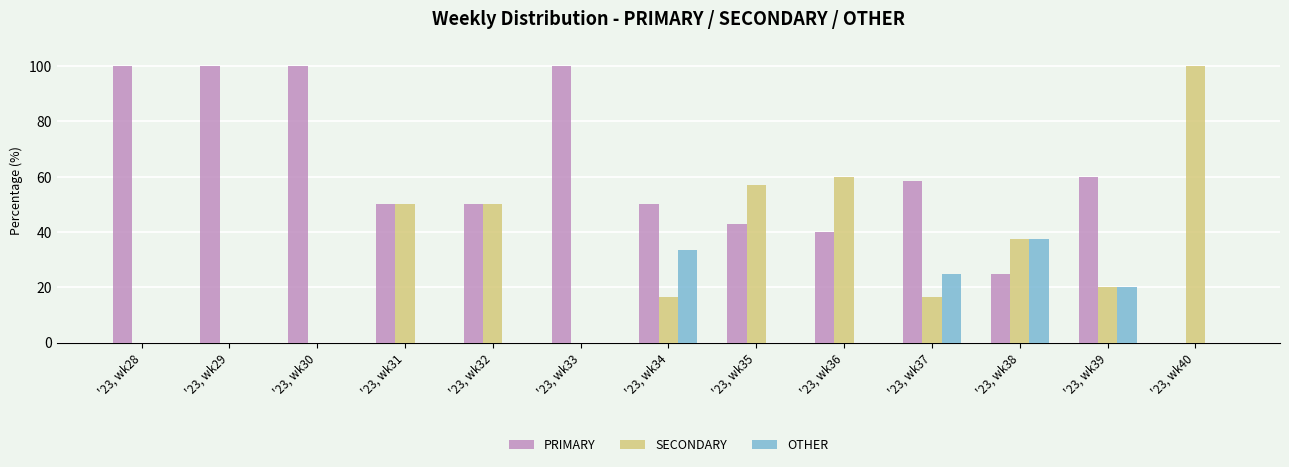

Between '23, wk28 and '23, wk34, which series saw the biggest shift?

PRIMARY